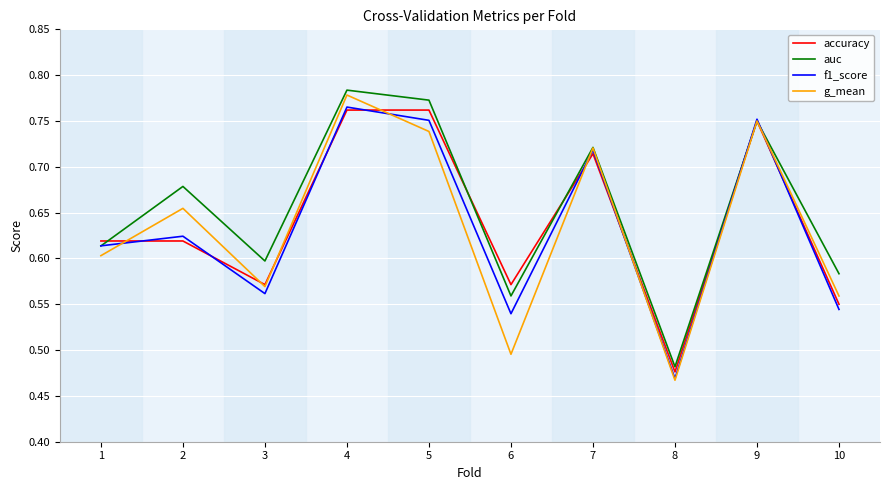

Where is the first local maximum for f1_score?

2